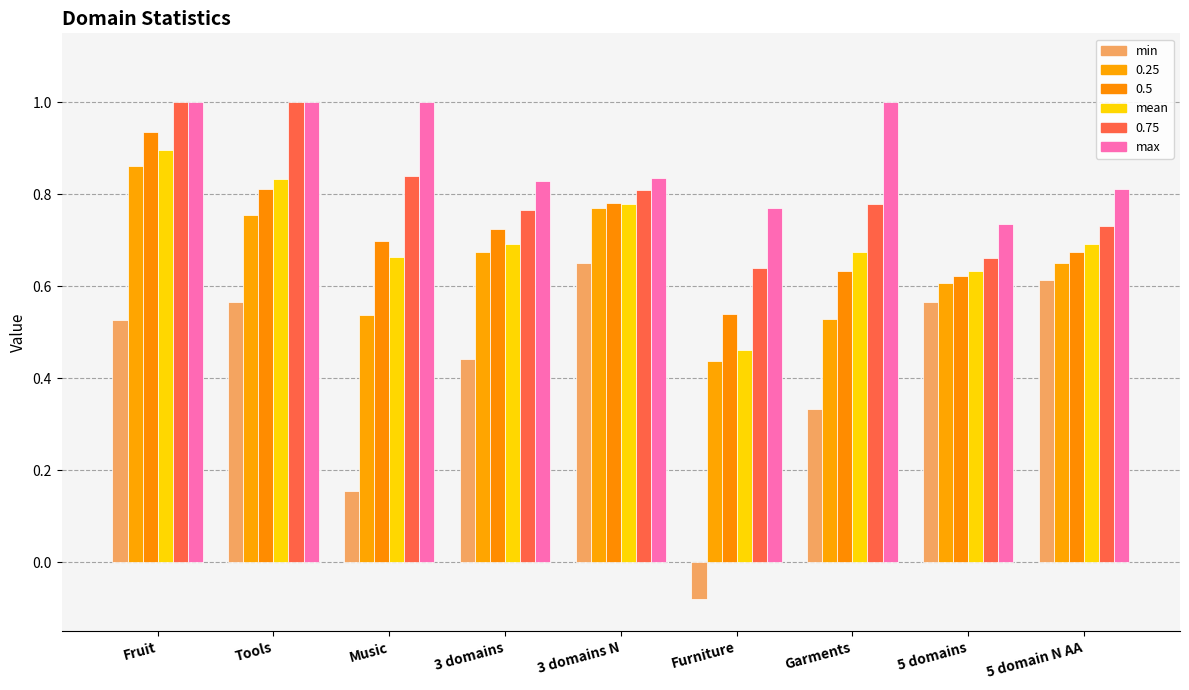

Which series has the largest range (max minus min)?

min